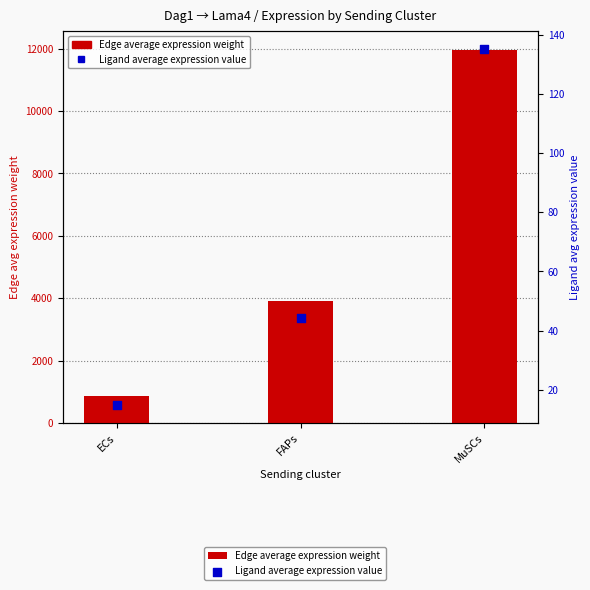

Which series contains the highest Y value?

Edge average expression weight